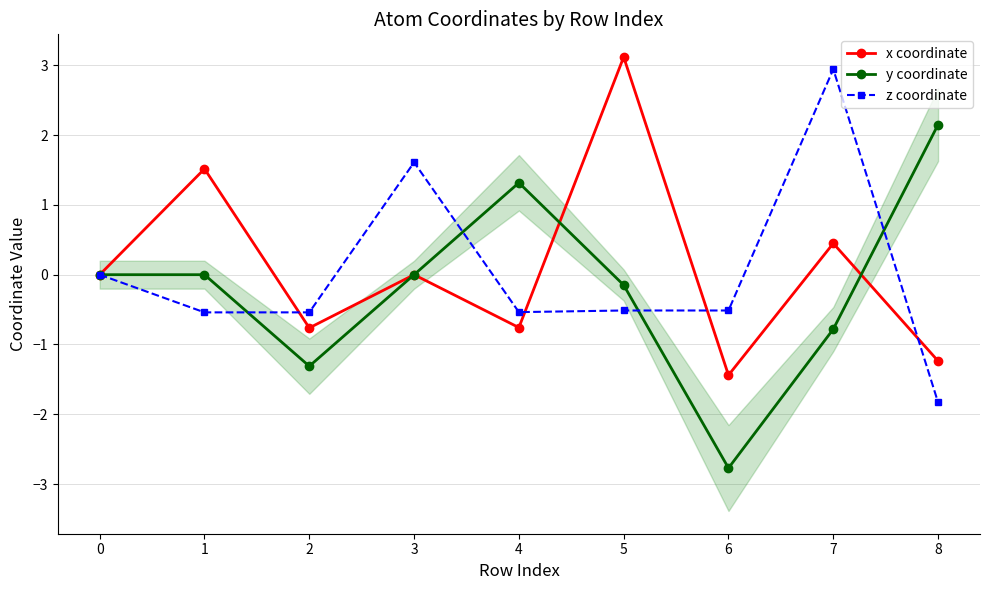

Between 3 and 8, which series saw the biggest shift?

z coordinate